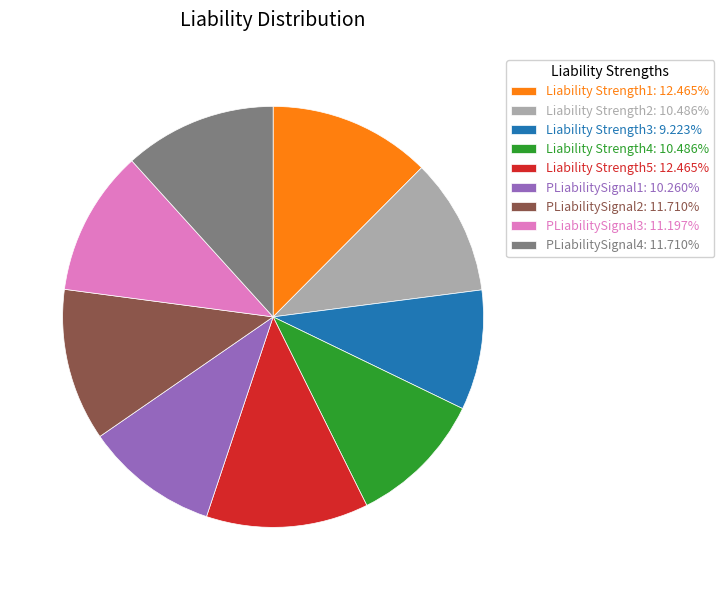

Is Liability Strength4 the majority of the pie?

No